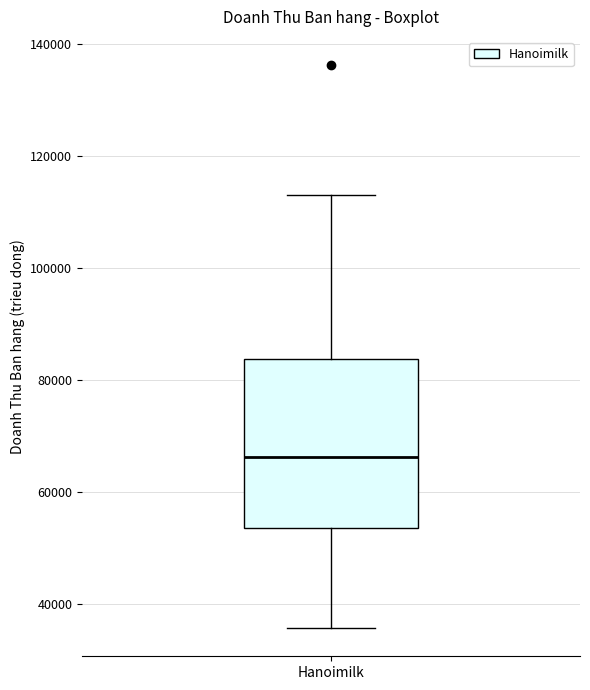

Where is the upper edge of the box for Hanoimilk on the y-axis? The values are not printed on the chart, so give them approximately, as read against the axis.

84000